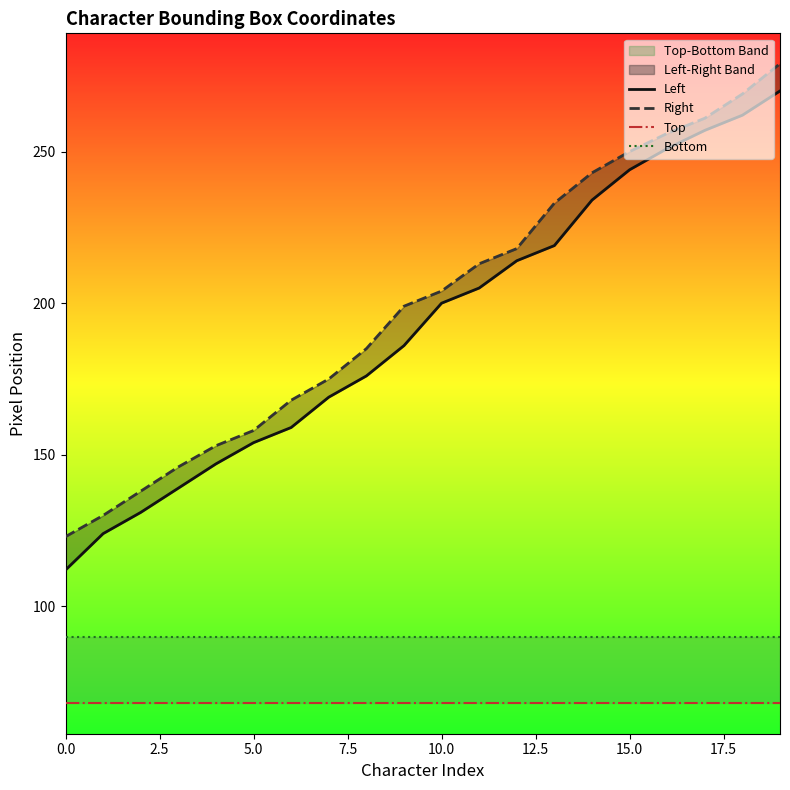

Is this an area chart (filled region under the line)?

No